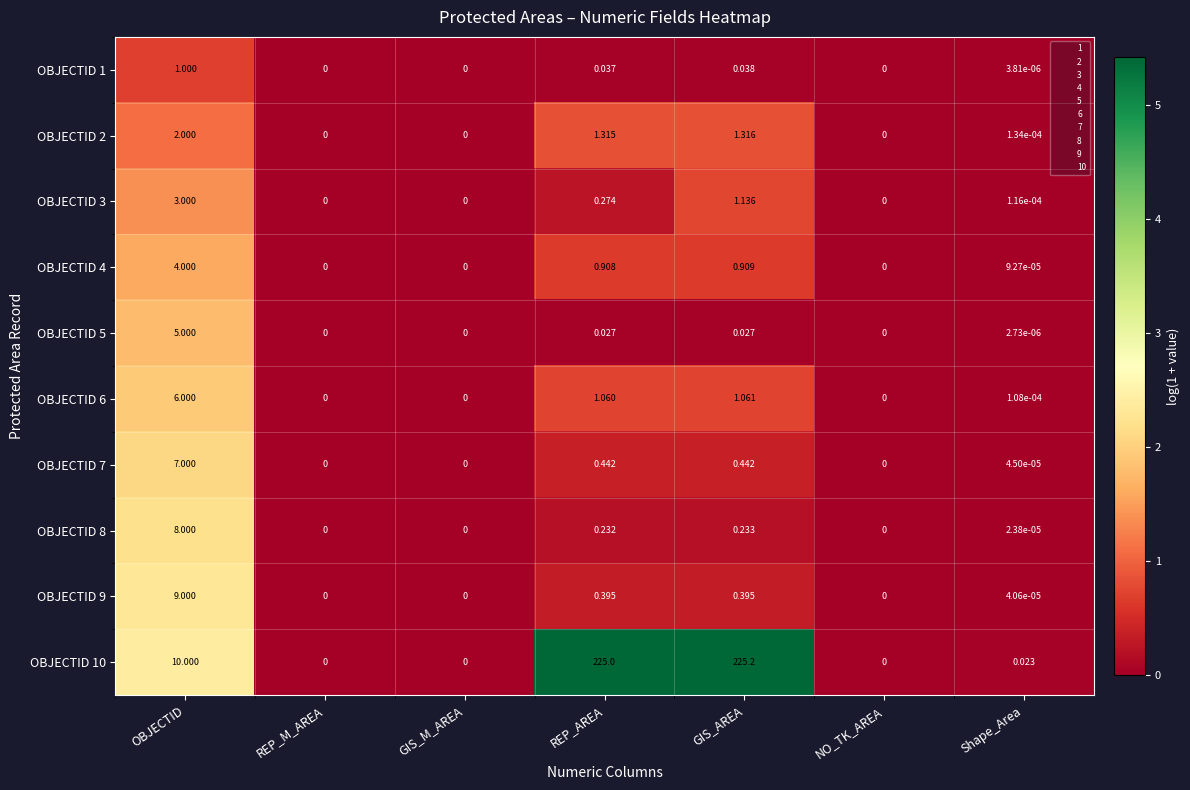

Where is OBJECTID 10 nearest to the value 112?

OBJECTID